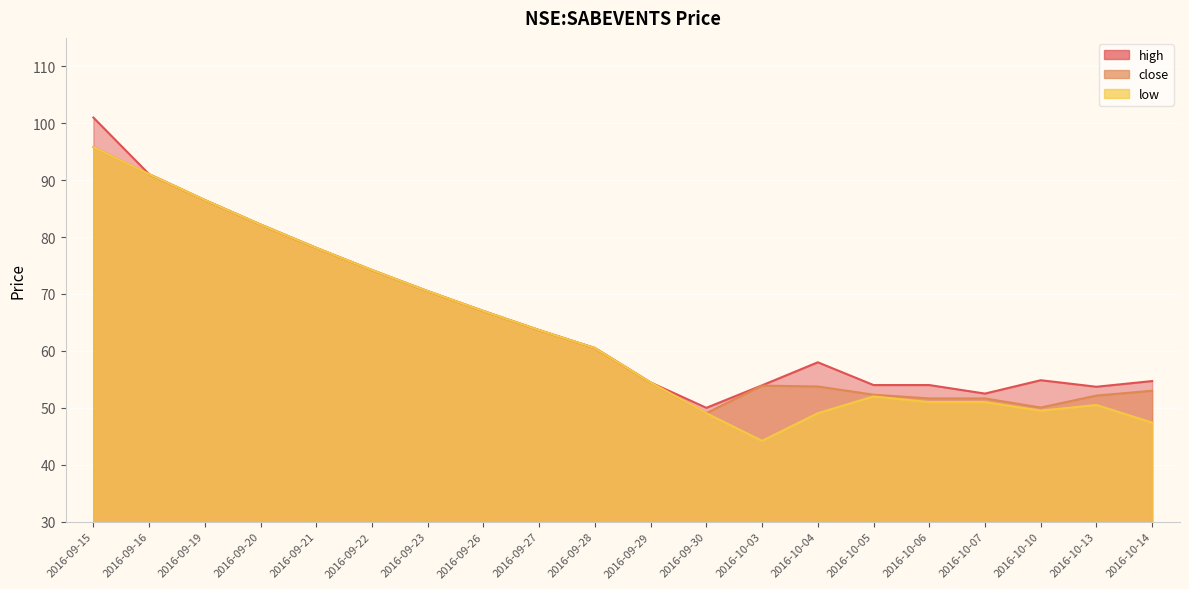

Does the chart display data point markers on the line(s)?

No